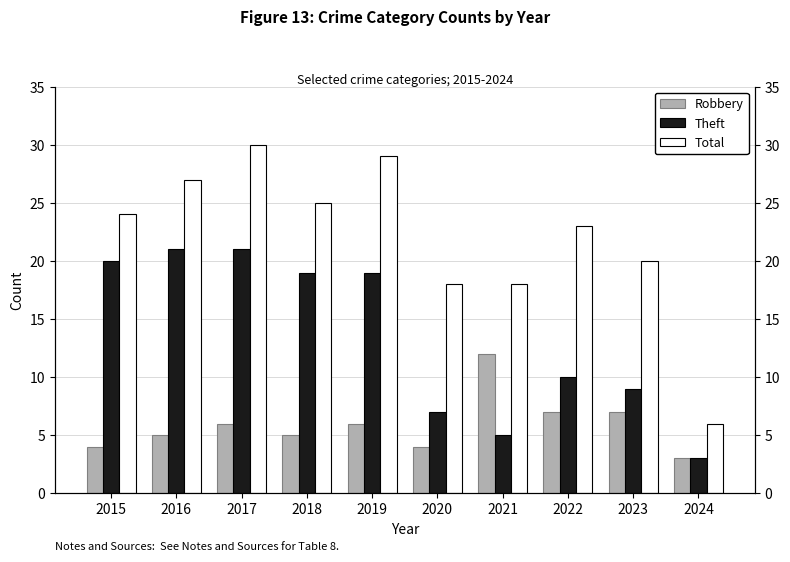

What are all the series names shown in the legend?

Robbery, Theft, Total